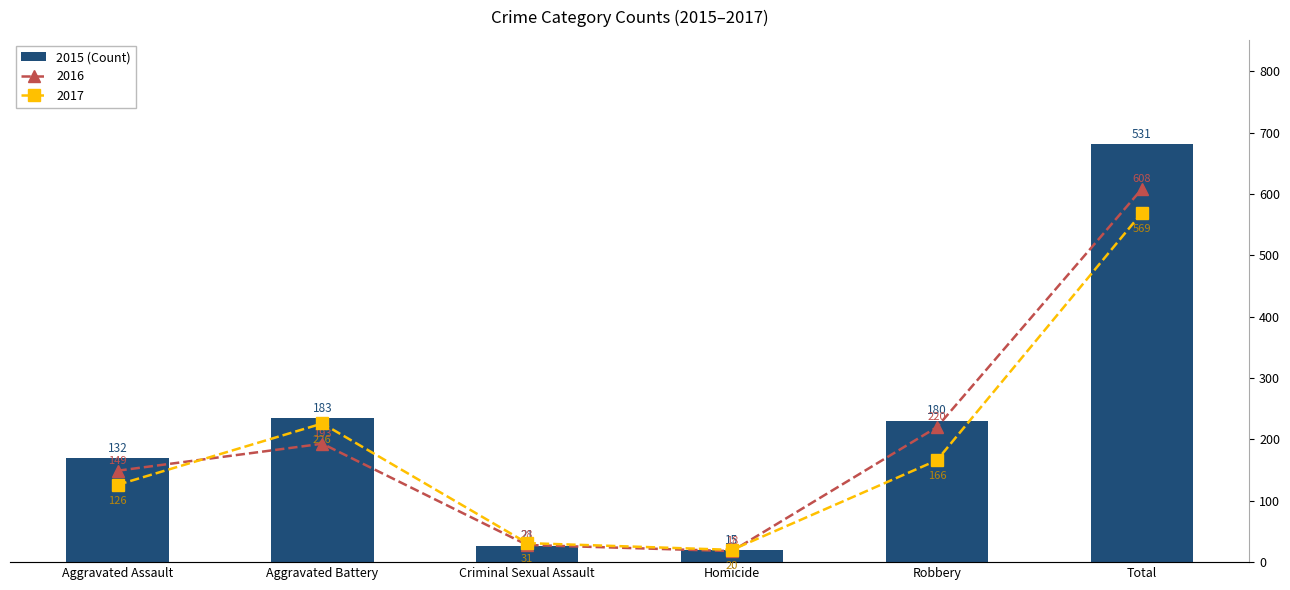

The 2016 series shows 18 at Homicide. True or false?

True